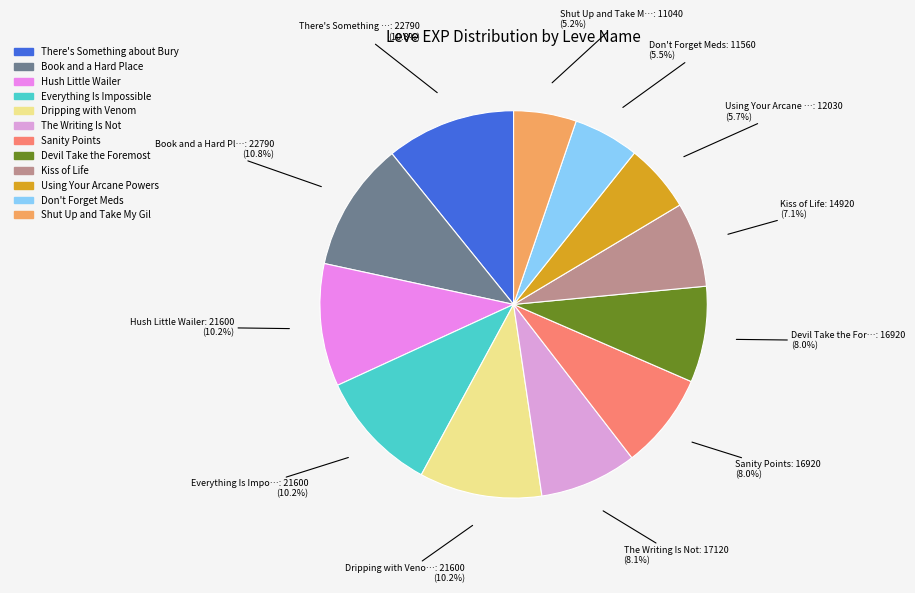

How many segments does this pie chart have?

12